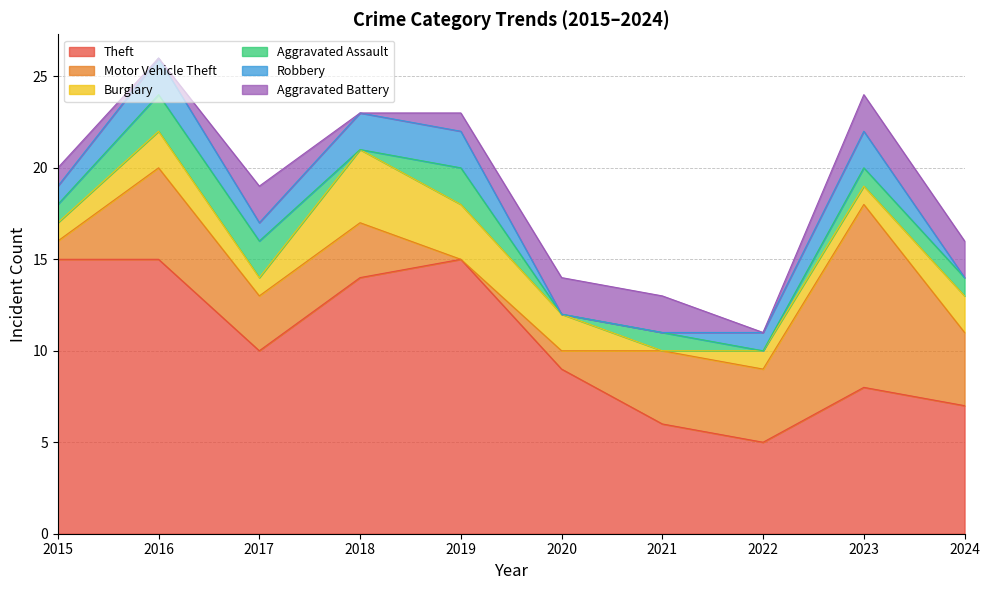

At which category does Motor Vehicle Theft reach its first local valley?

2019